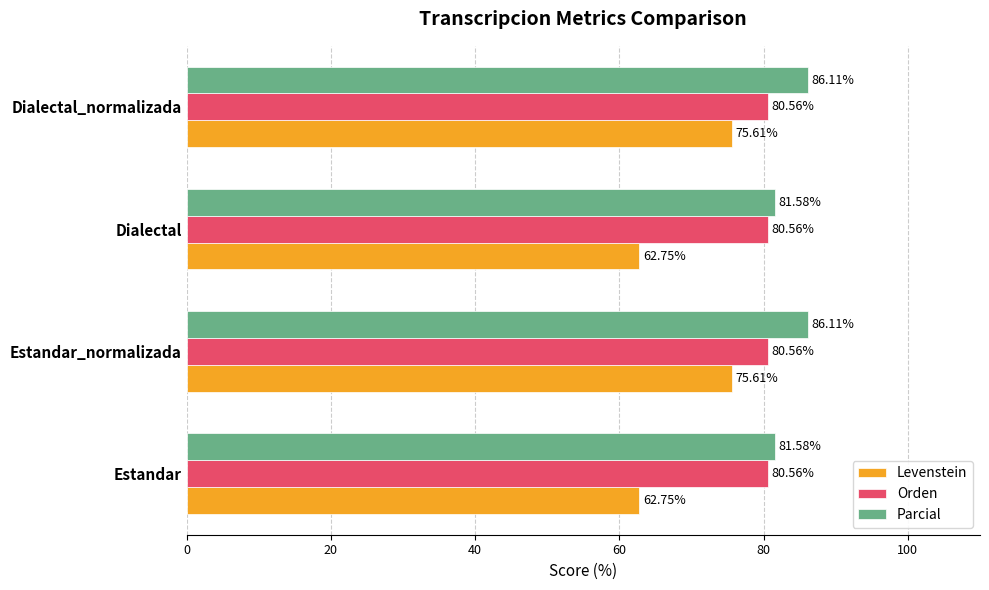

What is the sum of all Orden values?

322.2